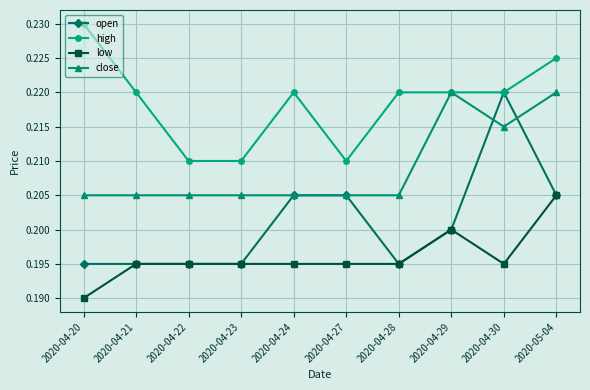

The value of close at 2020-04-21 is 0.2. True or false?

True